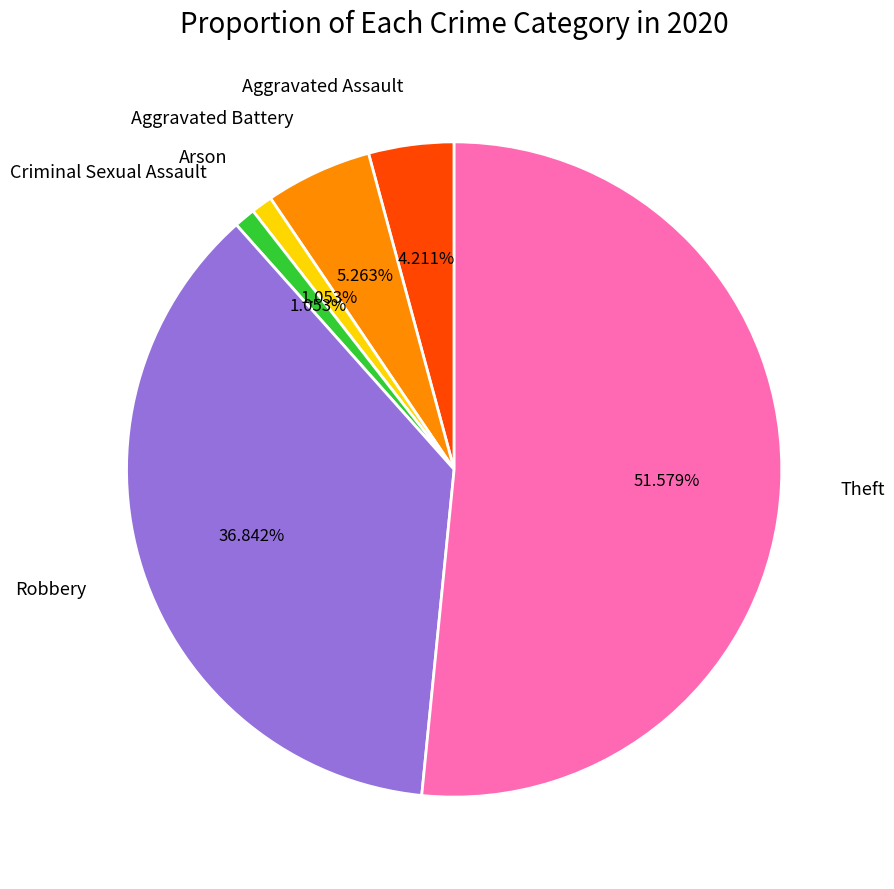

To the nearest percent, what is the difference between the largest and smallest slice percentages?

51%